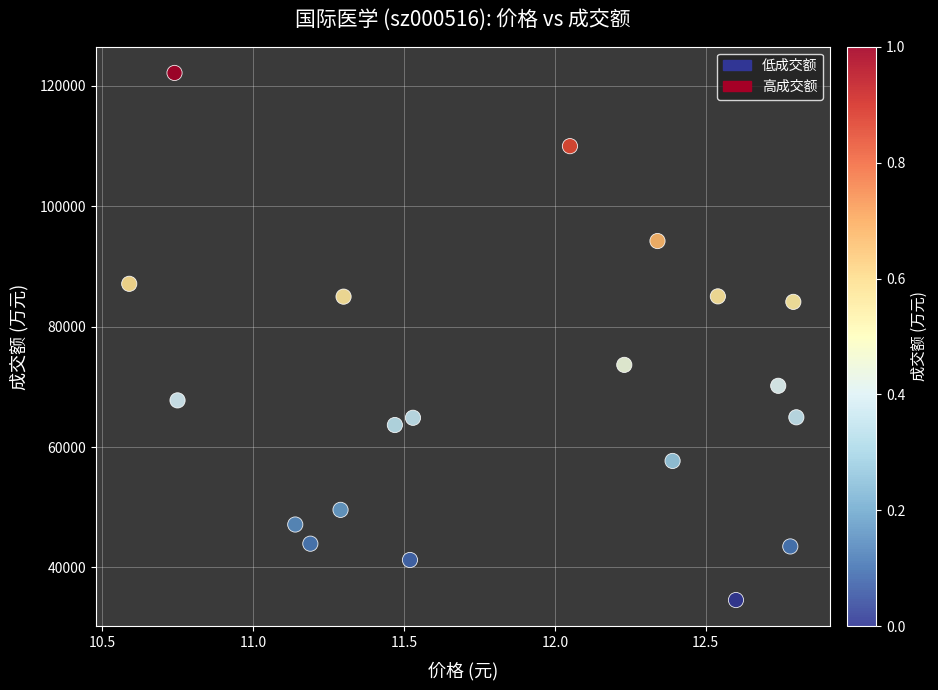

What is the range of Y values (max minus min)?

87524